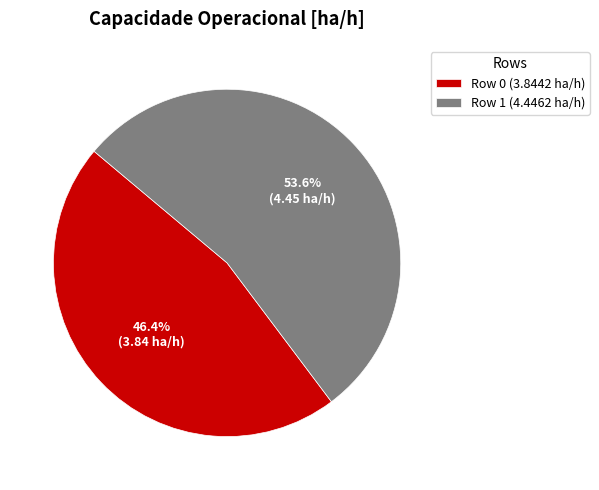

Rank the categories by value from lowest to highest.

Row 0, Row 1